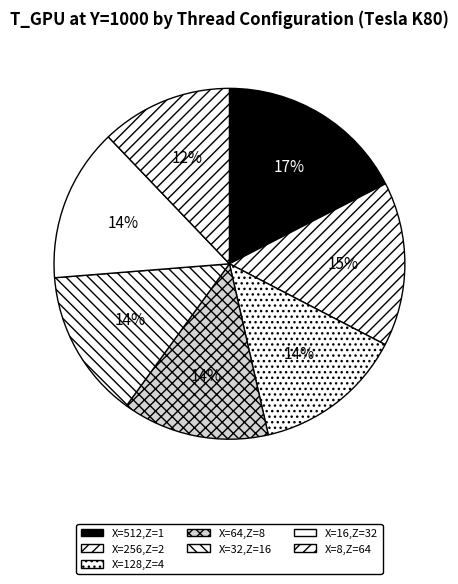

Count the number of slices in the pie.

7